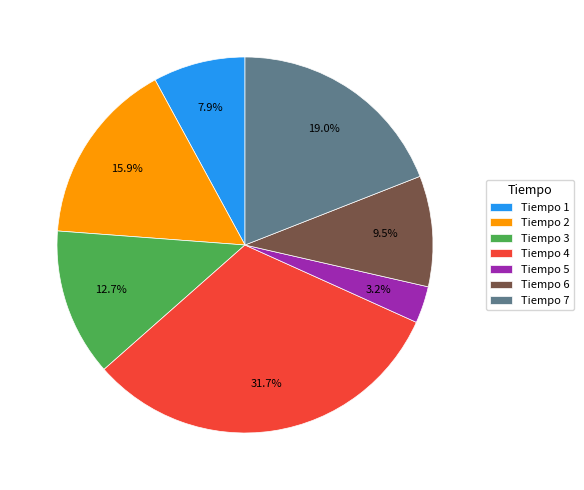

Is the sum of Tiempo 2 and Tiempo 7 greater than half?

No